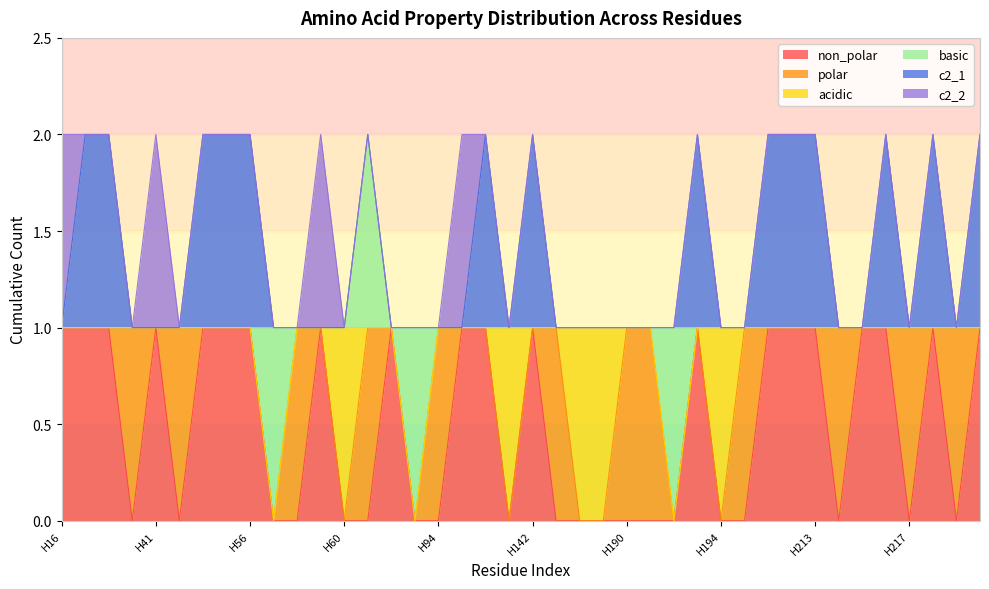

The value of polar at H191 is 1. True or false?

True